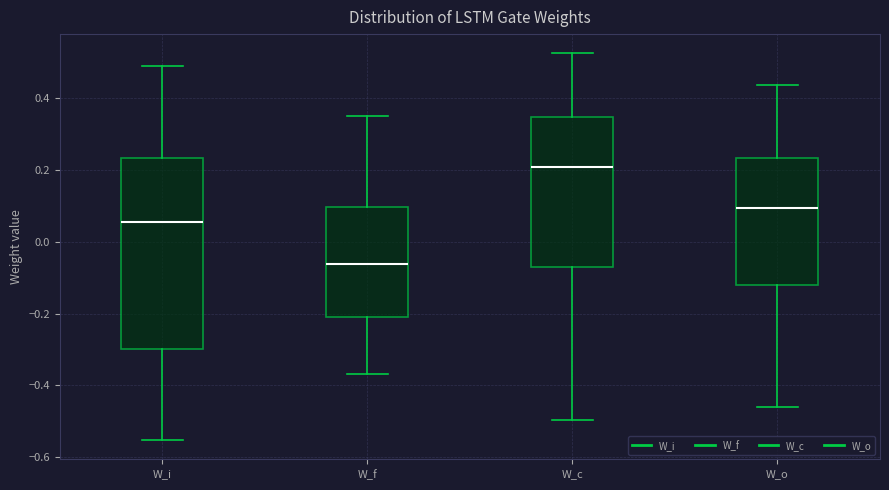

Where is the upper edge of the box for W_o on the y-axis? The values are not printed on the chart, so give them approximately, as read against the axis.

0.24